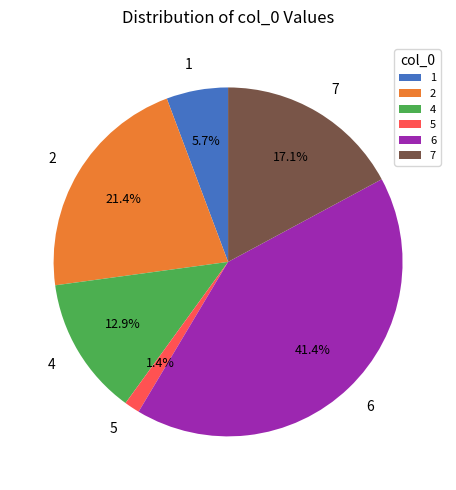

Is it true that 6 is 31% of the pie?

False